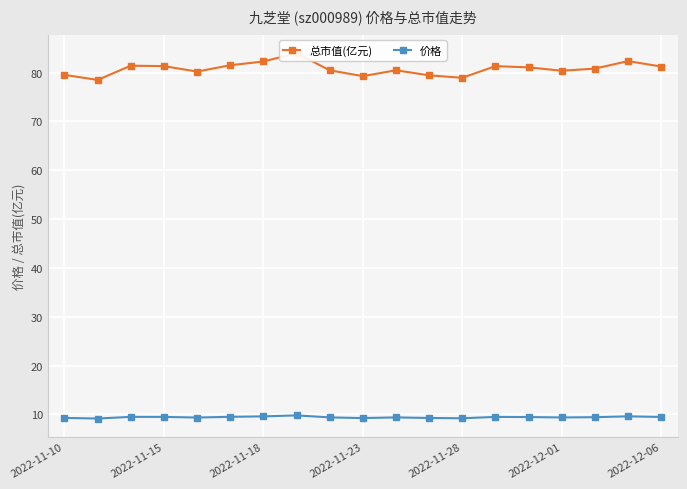

What is the minimum value for 价格?

9.2